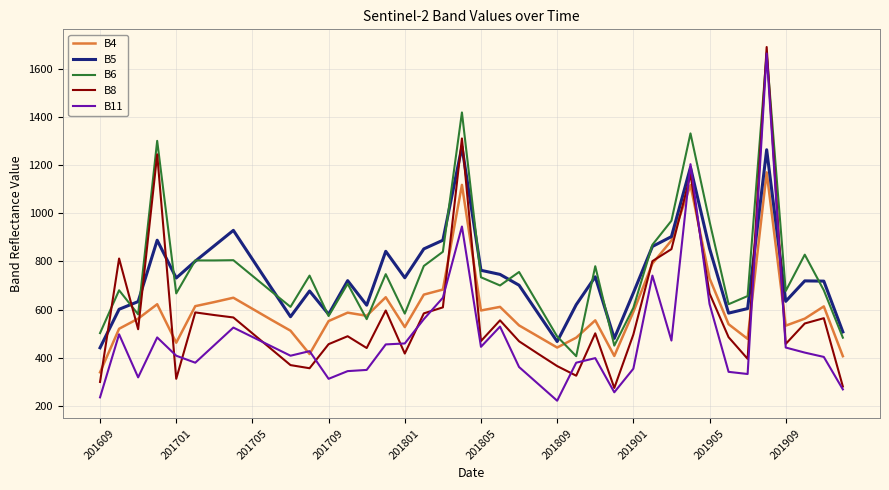

Which series ends up on top after the final intersection of B8 and B5?

B5